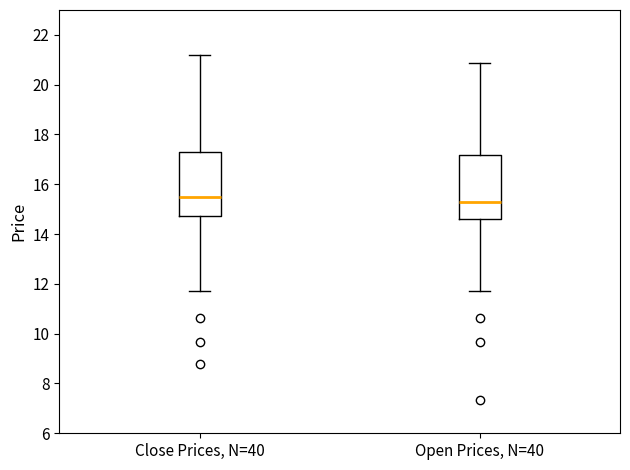

Where does the lower whisker of the box for Open Prices, N=40 end on the y-axis? The values are not printed on the chart, so give them approximately, as read against the axis.

11.8